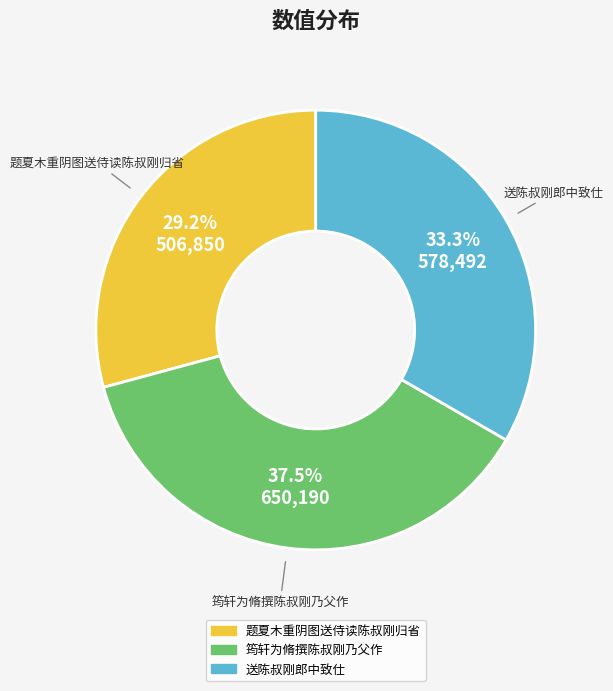

To the nearest percent, what is the difference between the 题夏木重阴图送侍读陈叔刚归省 and 筠轩为脩撰陈叔刚乃父作 slice percentages?

8%